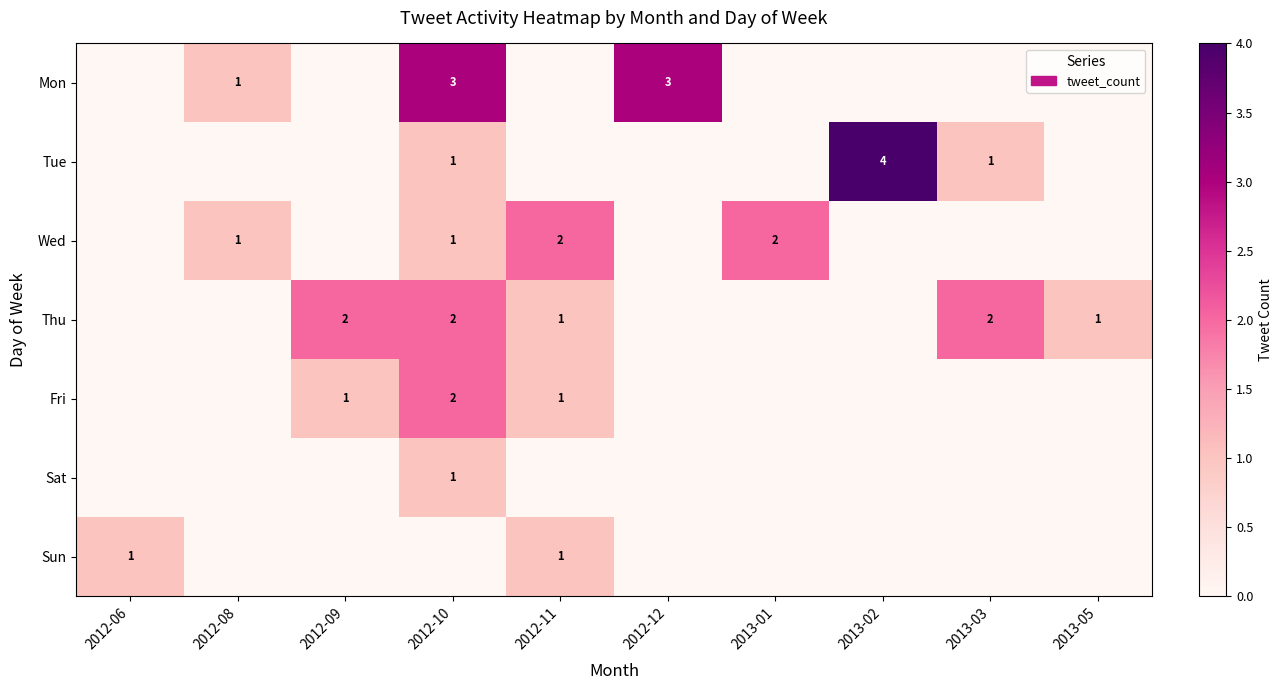

The Wed series shows 1 at 2013-01. True or false?

False